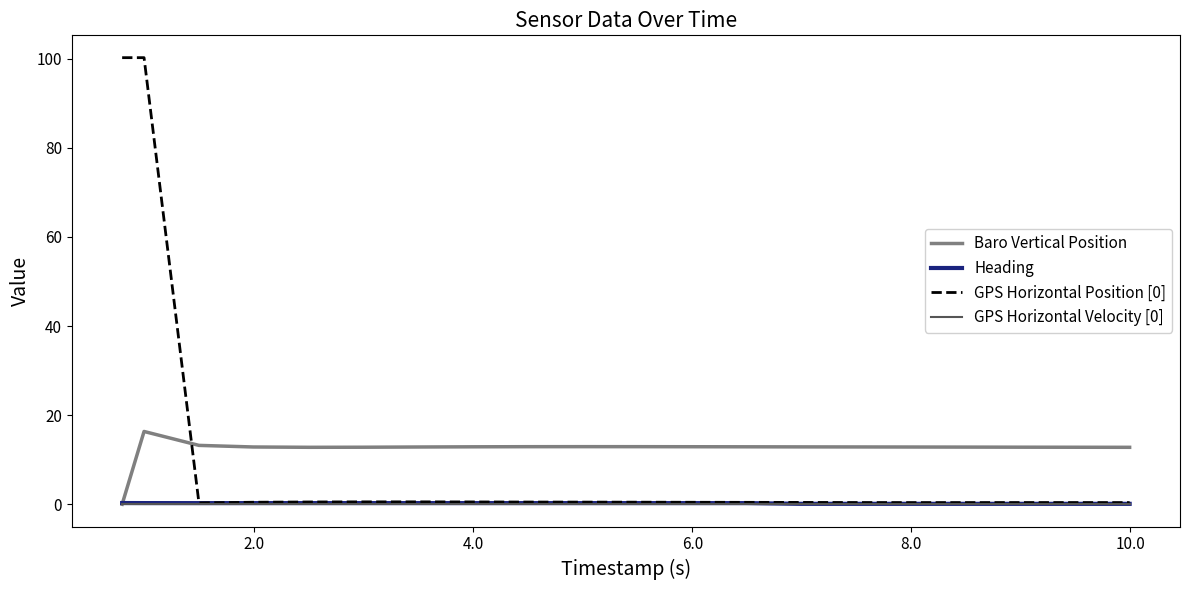

Does the chart display data point markers on the line(s)?

No